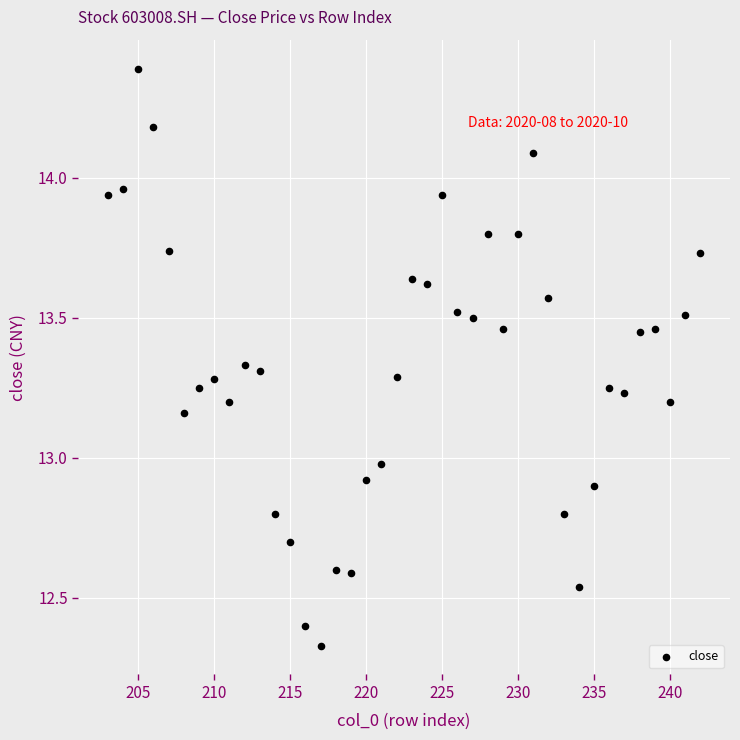

What is the range of Y values (max minus min)?

2.1